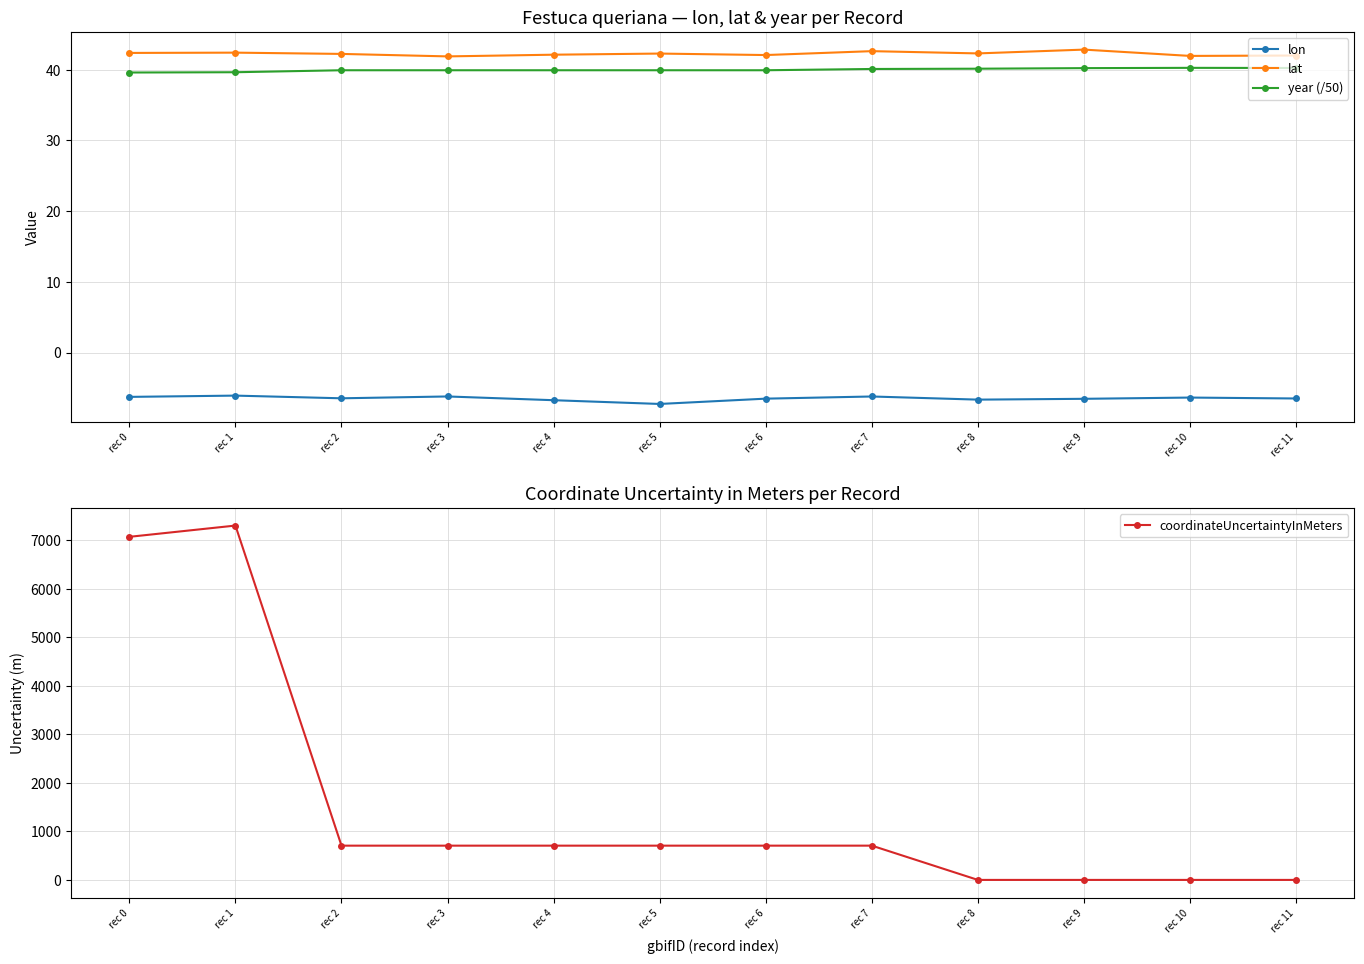

True or false: year (/50) and lat cross at least once.

False